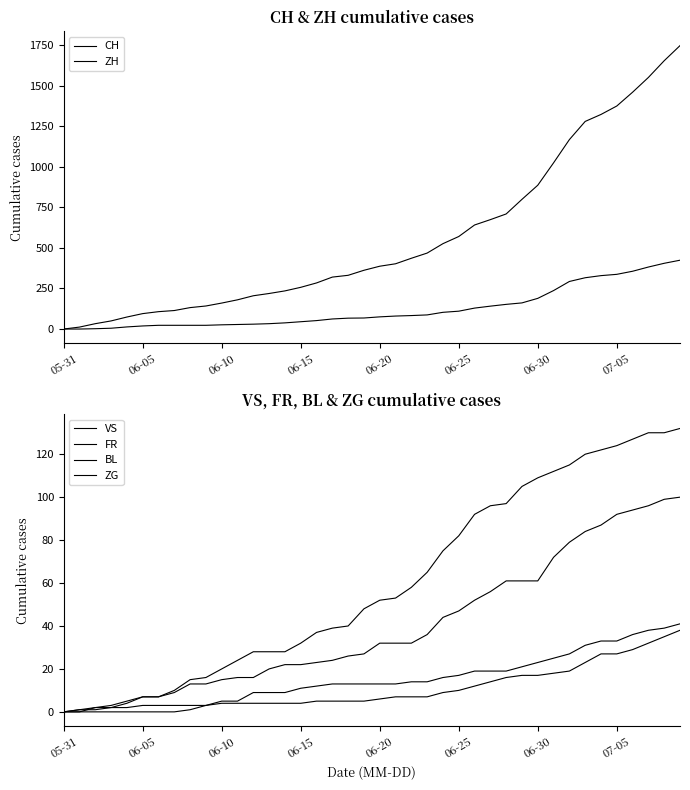

Is this an area chart (filled region under the line)?

No